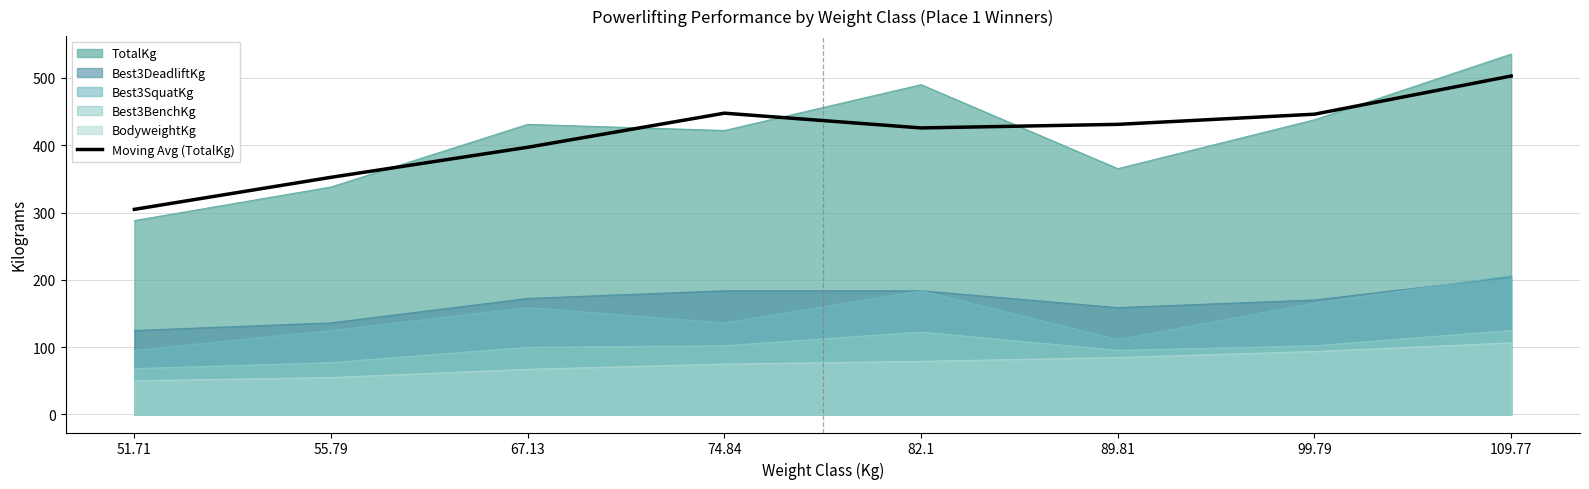

At which category does the data reach its first local valley?

82.1